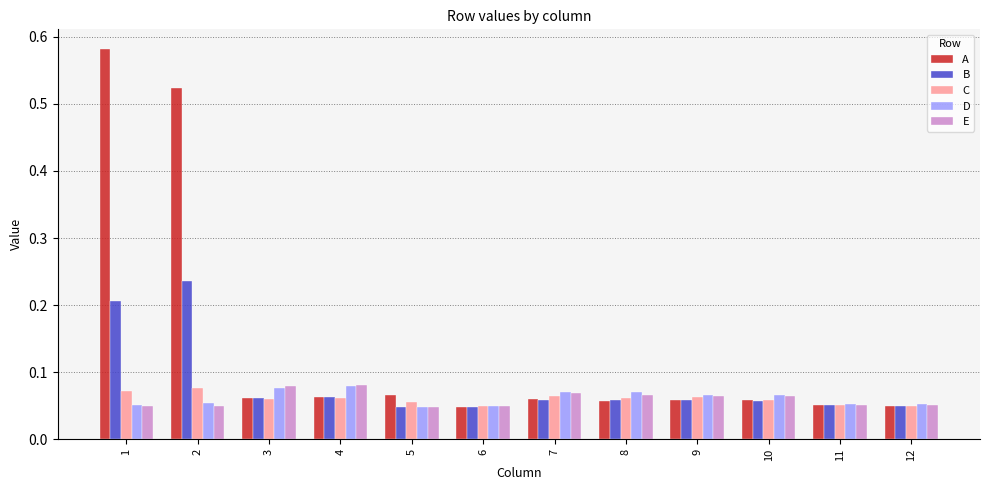

Which series has the largest total across all categories?

A